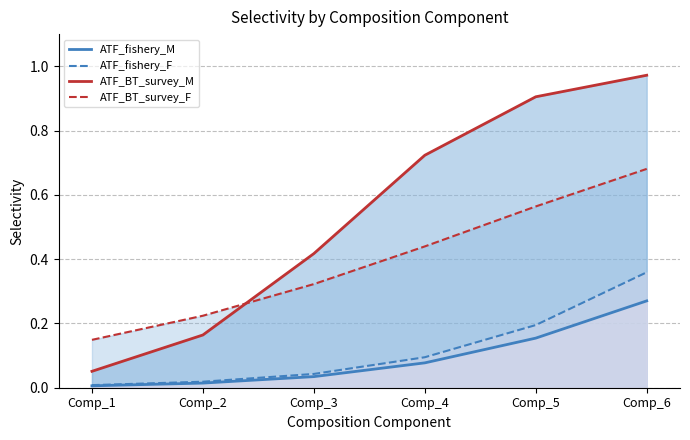

Reading right to left, list all the values displayed in this chart.

ATF_fishery_M: 0.3	0.2	0.1	0.0	0.0	0.0
ATF_fishery_F: 0.4	0.2	0.1	0.0	0.0	0.0
ATF_BT_survey_M: 1.0	0.9	0.7	0.4	0.2	0.1
ATF_BT_survey_F: 0.7	0.6	0.4	0.3	0.2	0.1